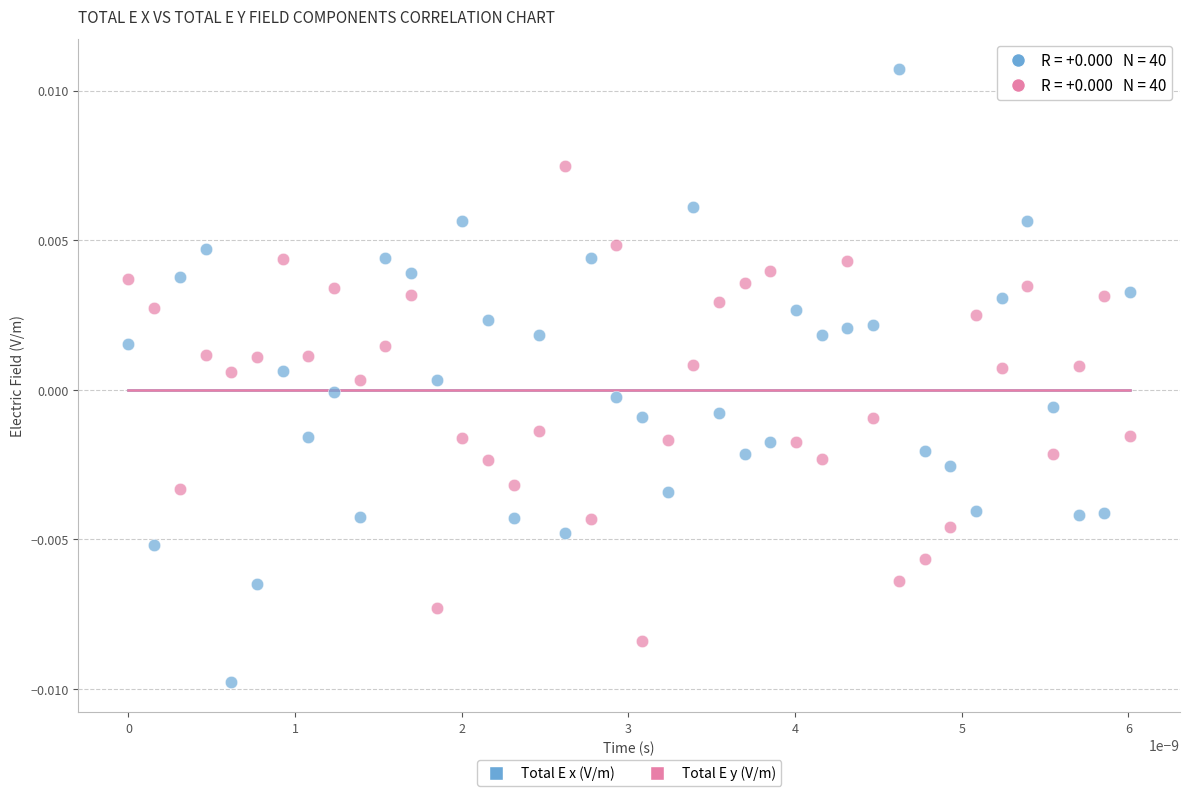

Which series contains the highest Y value?

Total E x (V/m)